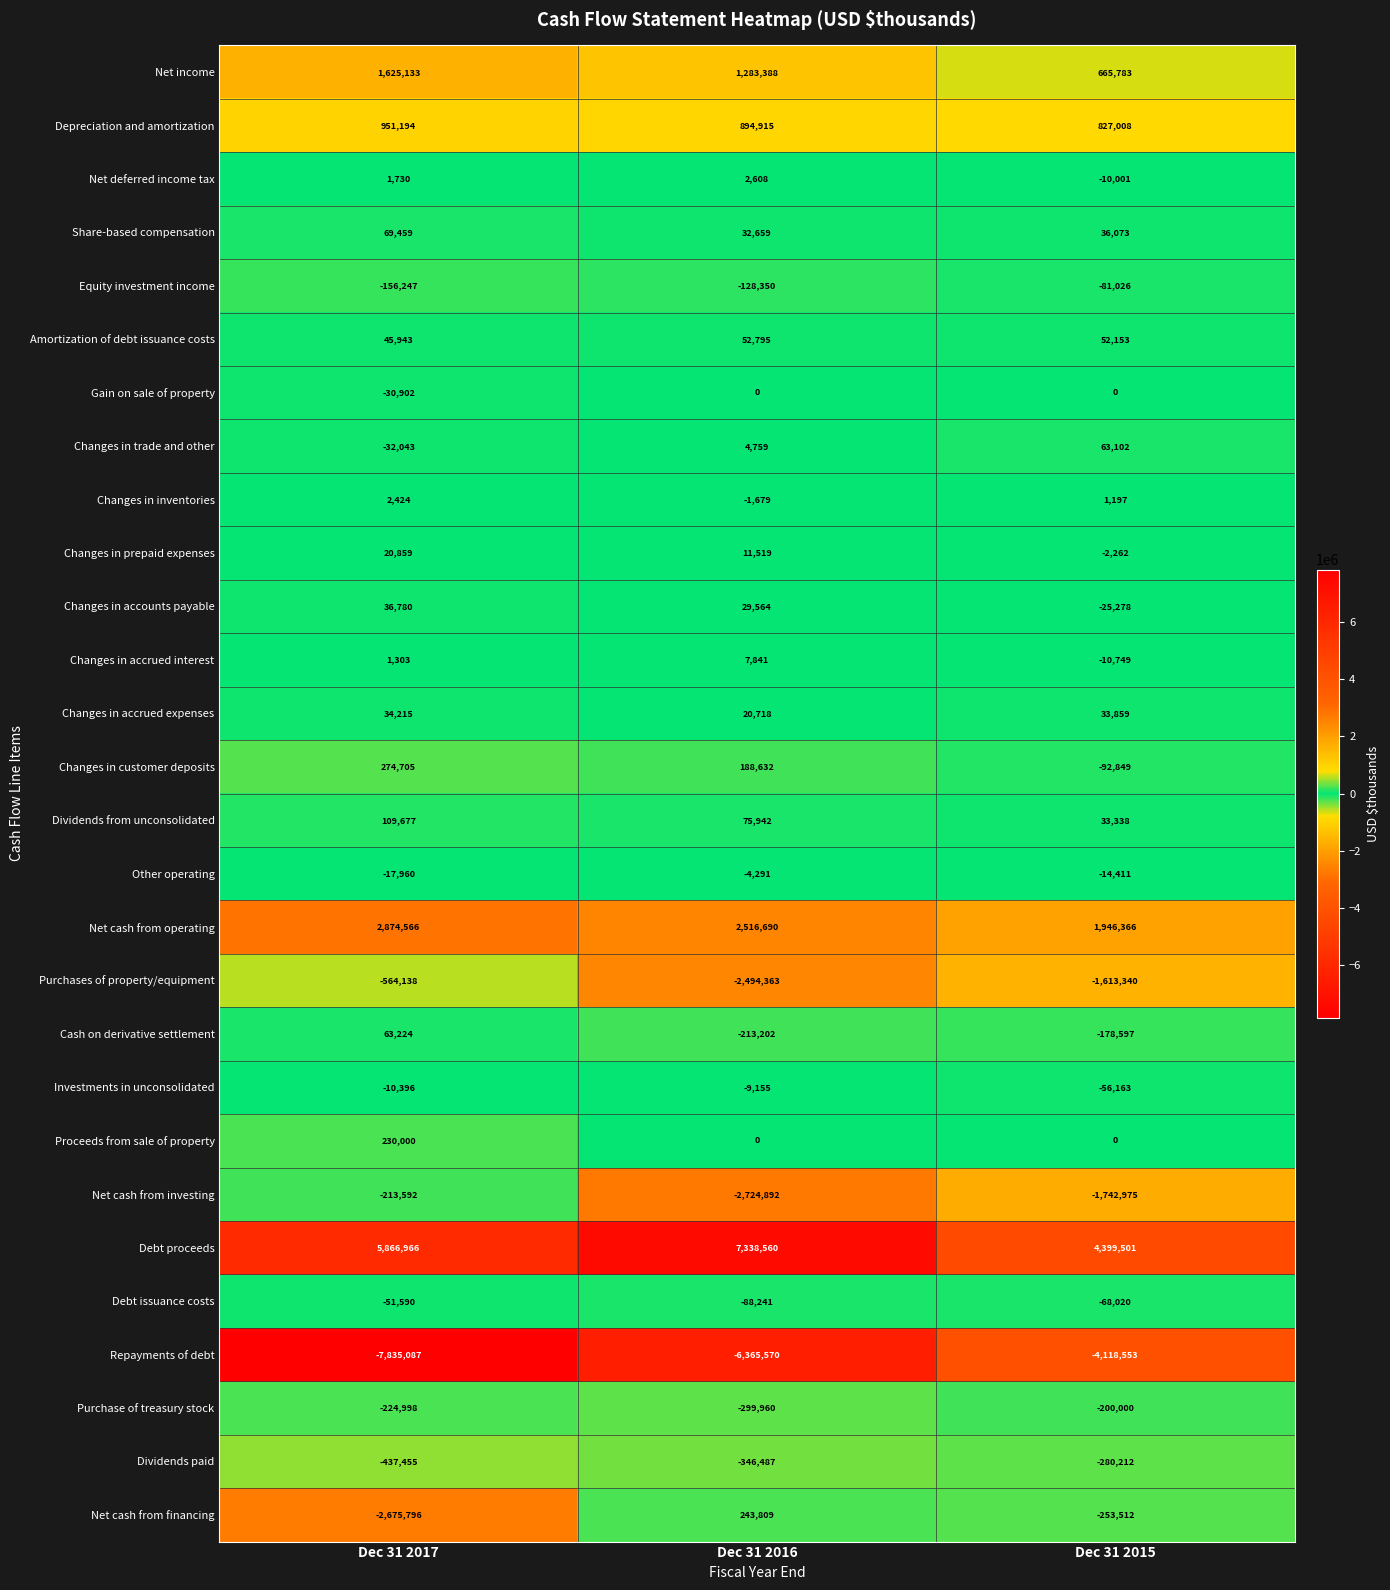

List the series in order of their peak value, lowest first.

Repayments of debt, Purchases of property/equipment, Dividends paid, Net cash from investing, Purchase of treasury stock, Equity investment income, Debt issuance costs, Investments in unconsolidated, Other operating, Gain on sale of property, Changes in inventories, Net deferred income tax, Changes in accrued interest, Changes in prepaid expenses, Changes in accrued expenses, Changes in accounts payable, Amortization of debt issuance costs, Changes in trade and other, Cash on derivative settlement, Share-based compensation, Dividends from unconsolidated, Proceeds from sale of property, Net cash from financing, Changes in customer deposits, Depreciation and amortization, Net income, Net cash from operating, Debt proceeds